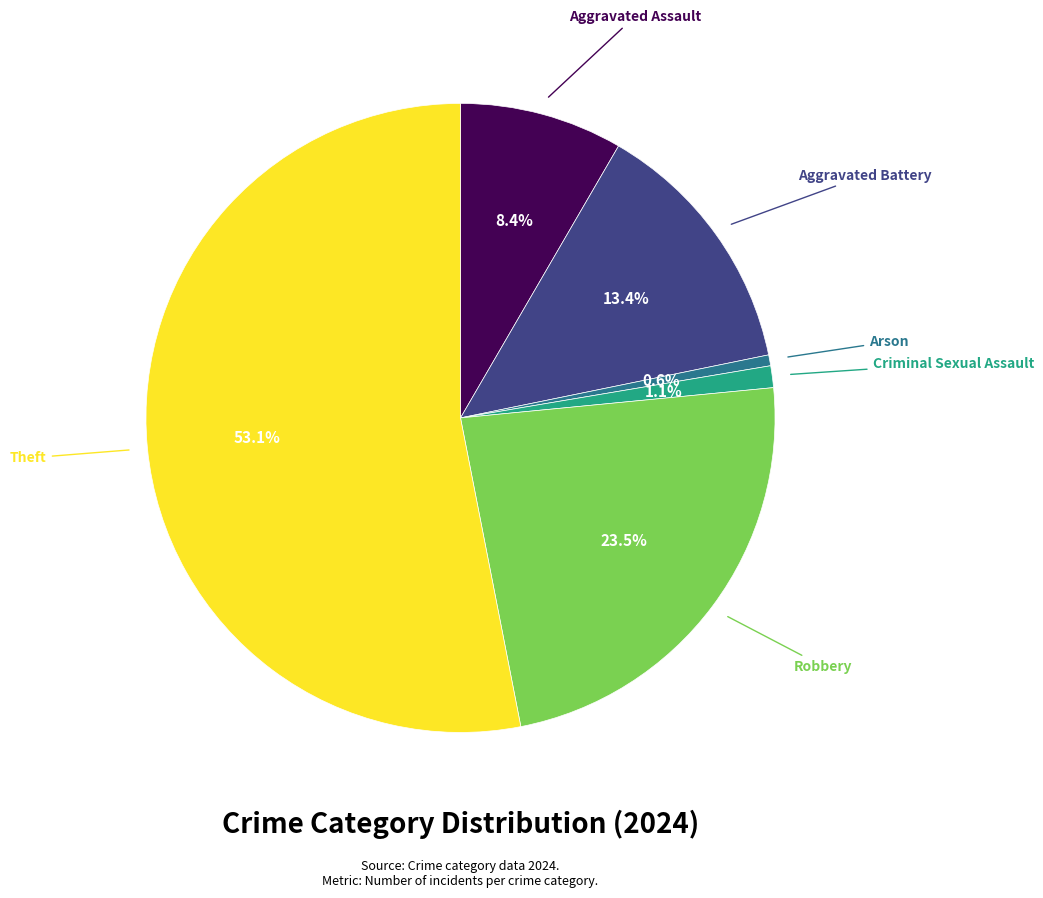

Does any single category account for the majority?

Yes